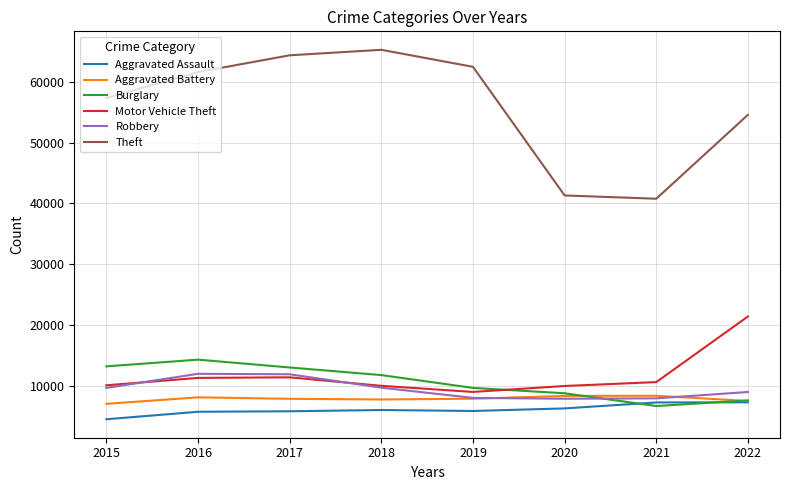

Rank the series by their maximum value, from highest to lowest.

Theft, Motor Vehicle Theft, Burglary, Robbery, Aggravated Battery, Aggravated Assault